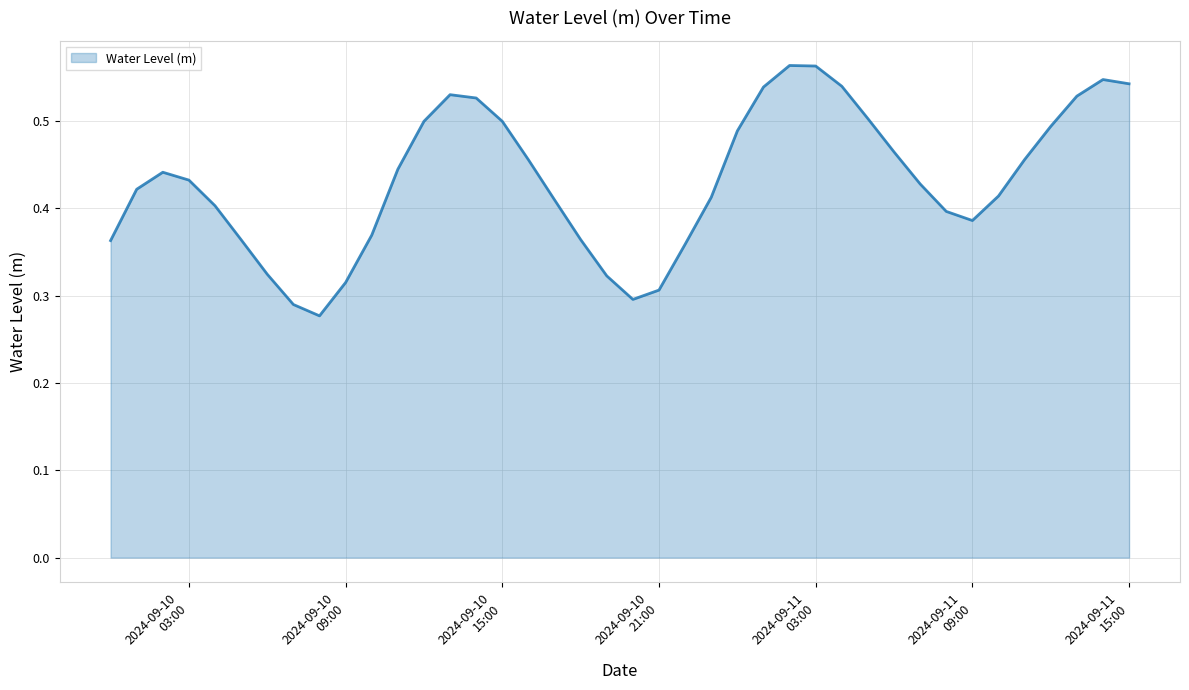

Count the number of categories in the chart.

40